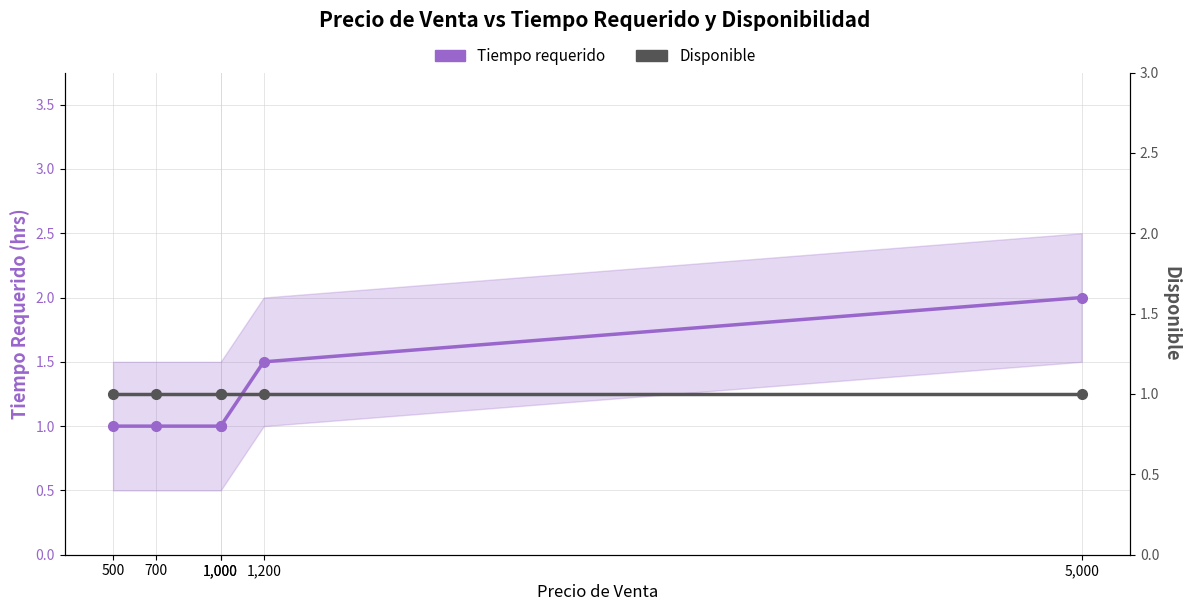

True or false: Tiempo requerido and Disponible cross at least once.

False